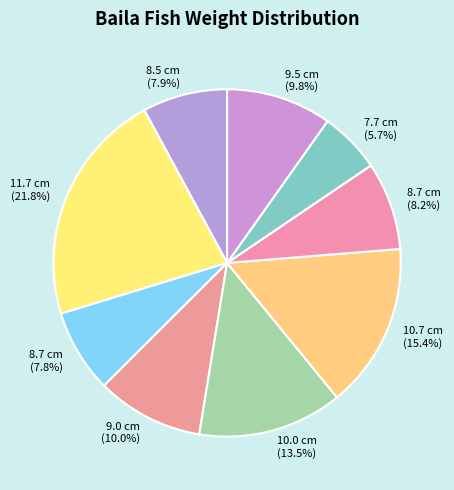

Is there a majority slice in this chart?

No